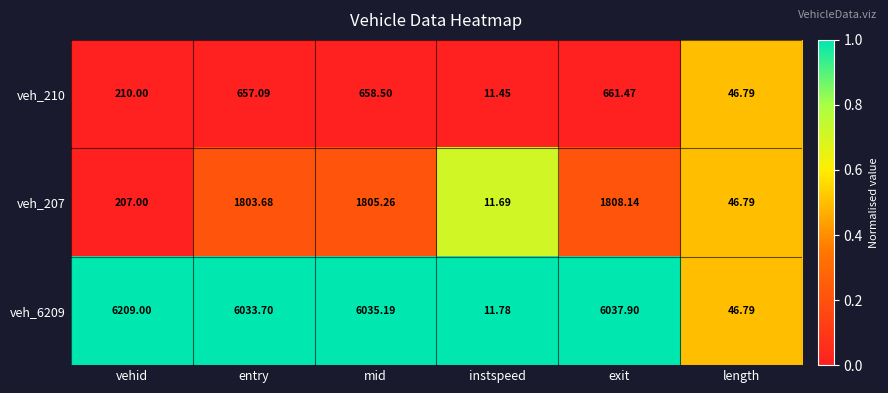

Where does the veh_210 series first go above 657?

entry